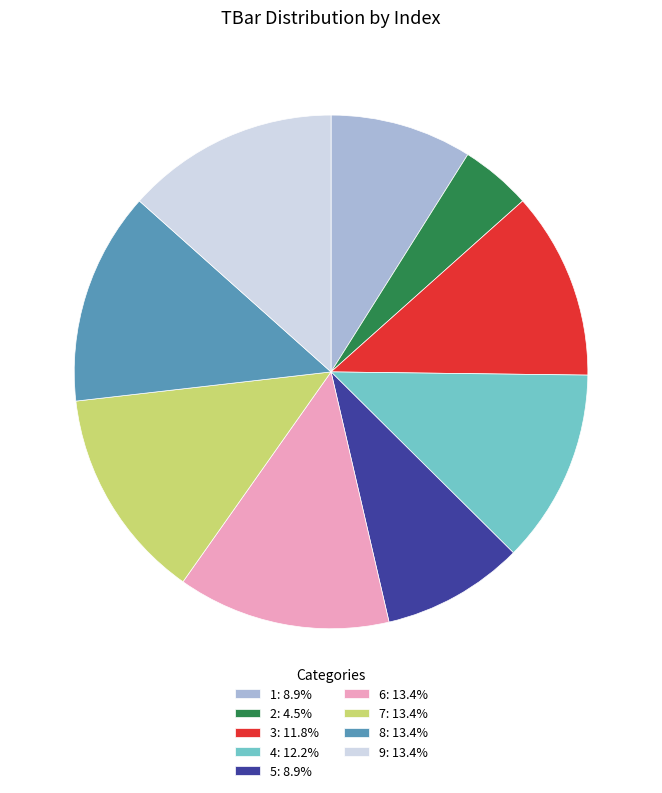

Is 2 the majority of the pie?

No